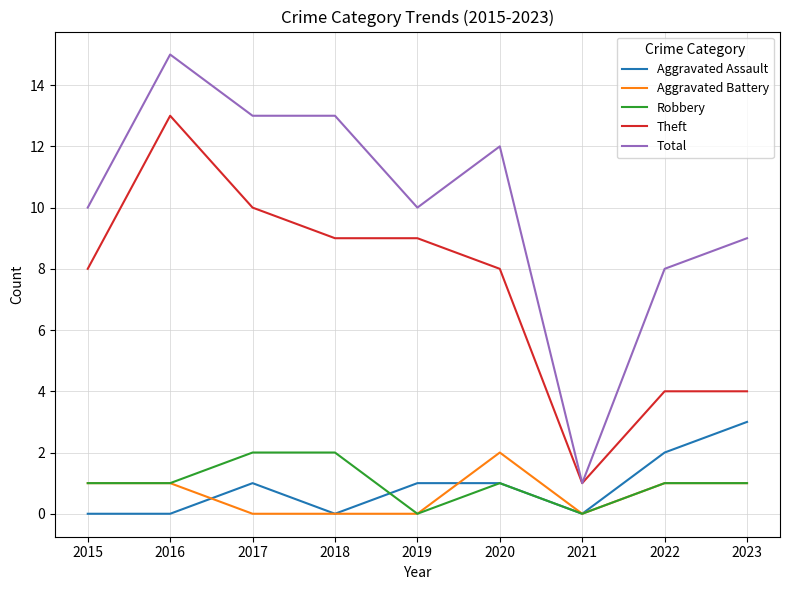

True or false: Aggravated Assault and Aggravated Battery intersect in this chart.

True